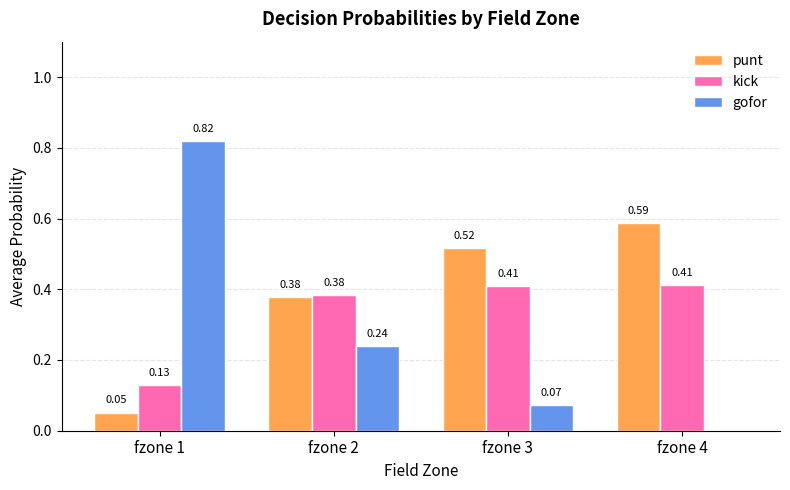

How many categories are shown in the chart?

4